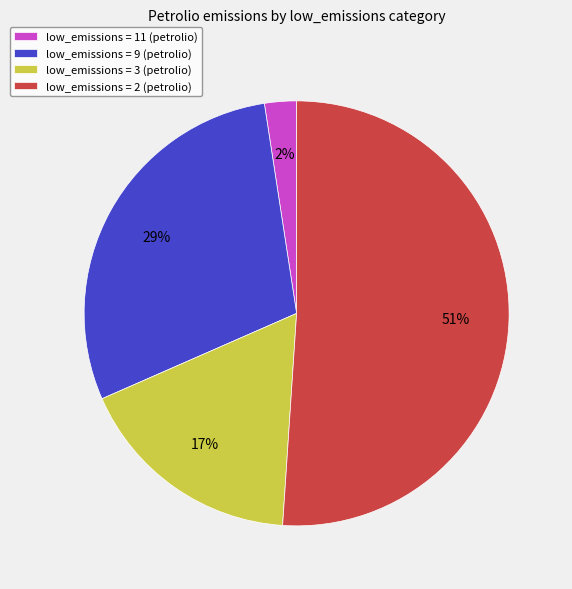

Is it true that low_emissions = 2 (petrolio) is 61% of the pie?

False